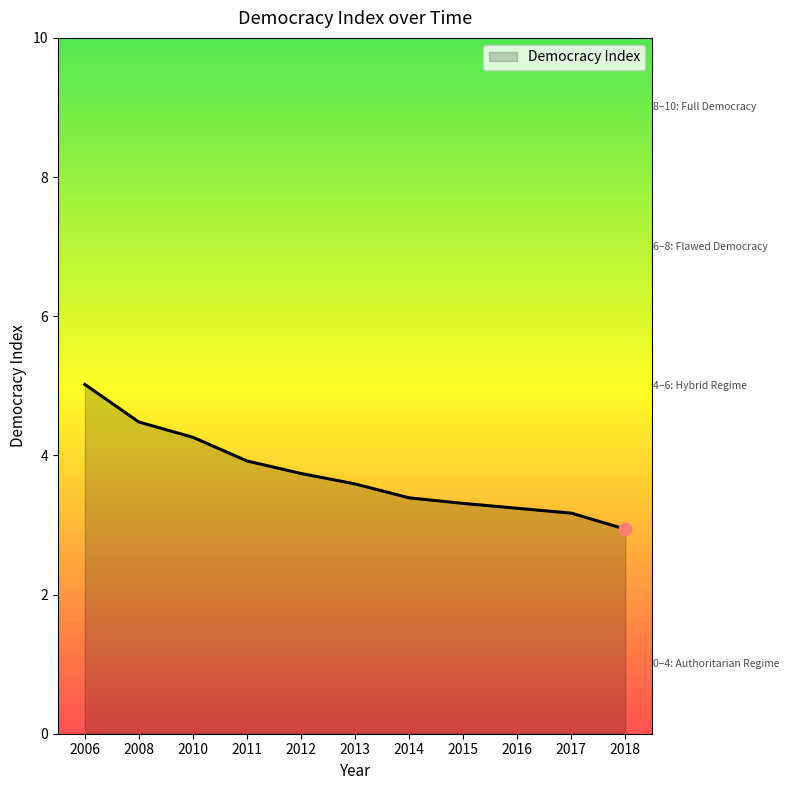

What is the ratio of the value at 2015 to the value at 2006?

0.7